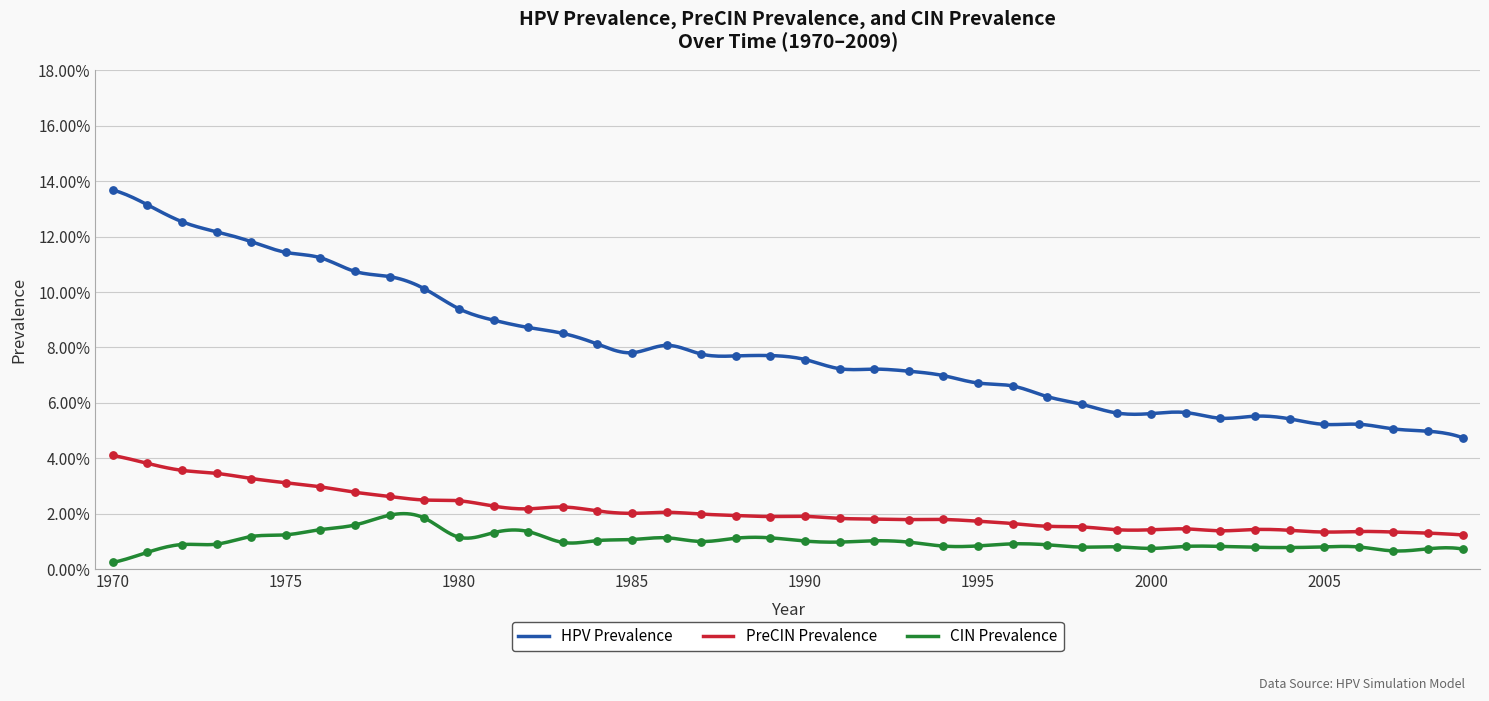

What are all the series names shown in the legend?

HPV Prevalence, PreCIN Prevalence, CIN Prevalence